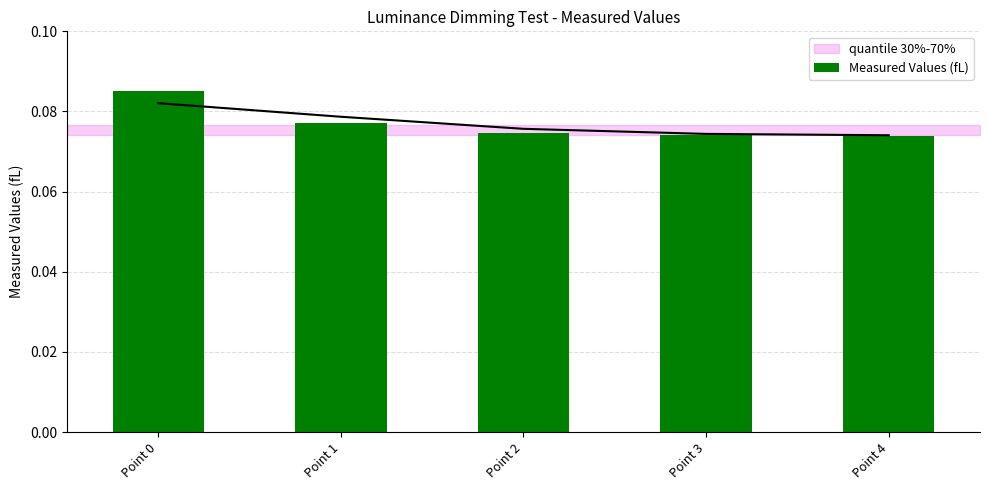

What value does the data have at Point 0?

0.1